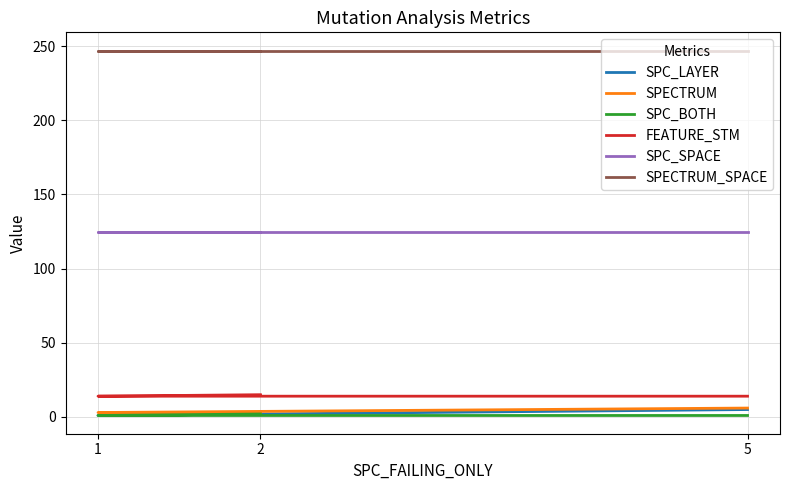

What is the total value across all series at 1?

391